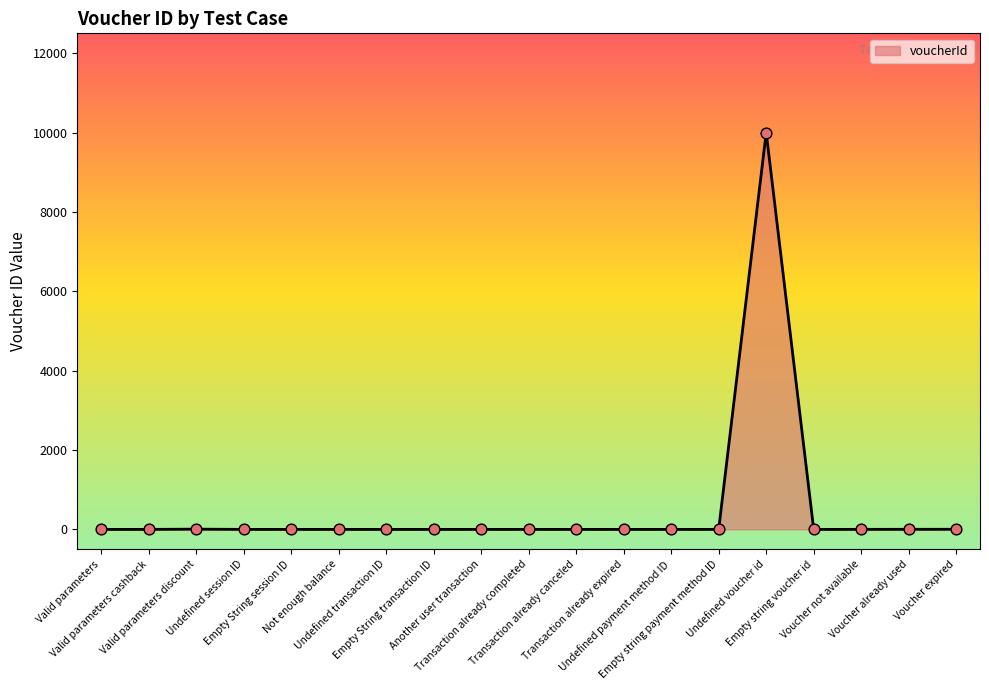

Which series contains the lowest Y value?

voucherId (line)